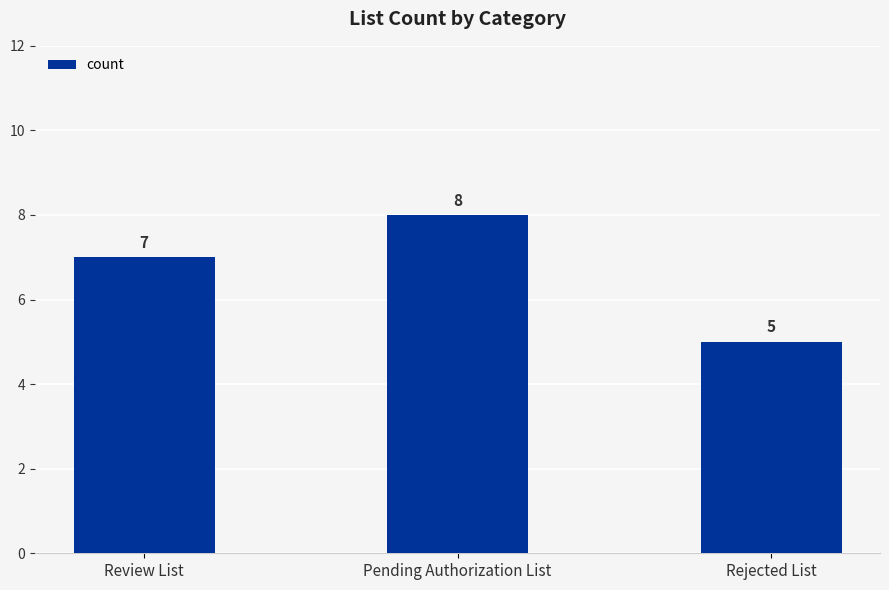

How many distinct data groups are displayed?

1